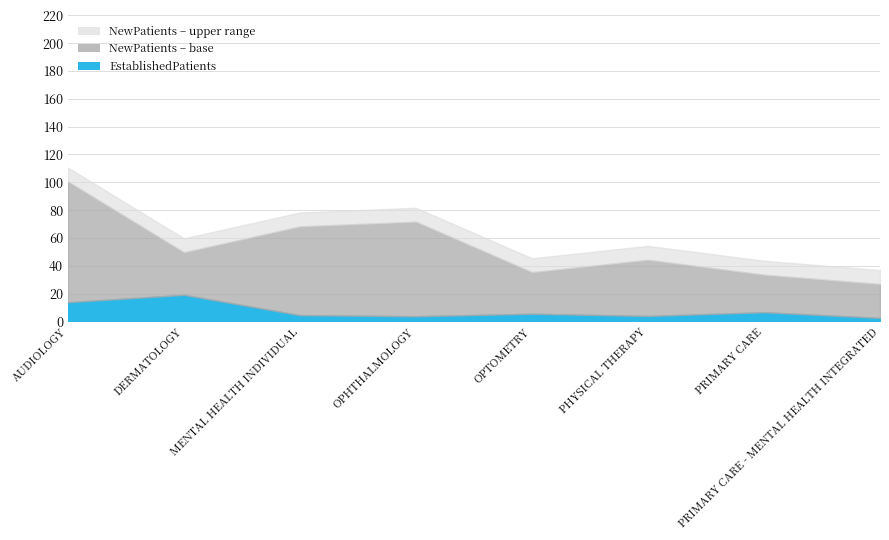

Which category has the lowest value across all series?

PRIMARY CARE - MENTAL HEALTH INTEGRATED